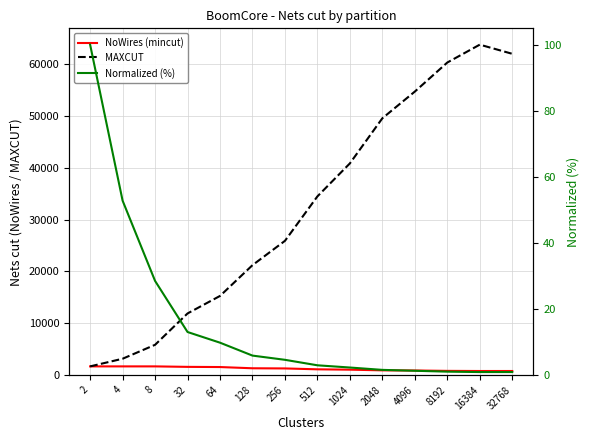

Which series has the largest range (max minus min)?

MAXCUT